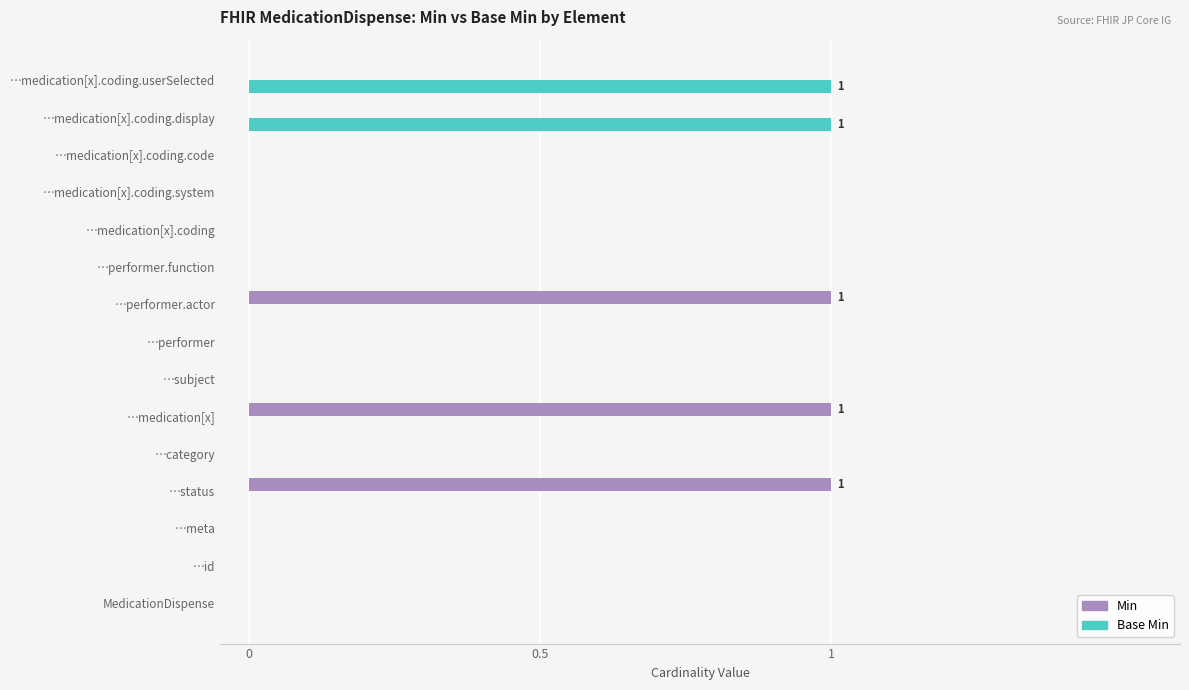

The value of Min at …id is 0. True or false?

True